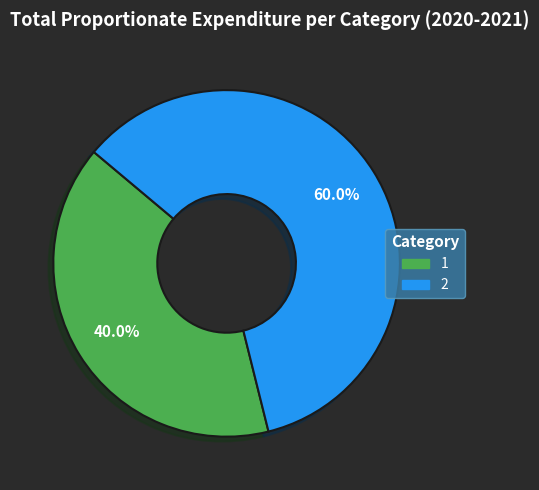

To the nearest percent, what is the combined percentage of 2 and 1?

100%